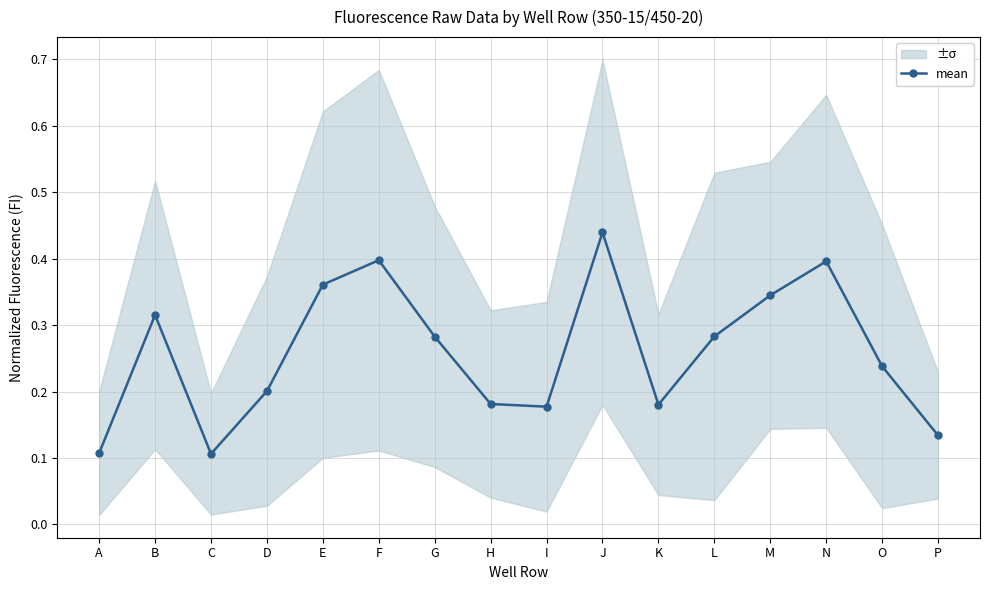

Where is the first local minimum?

C